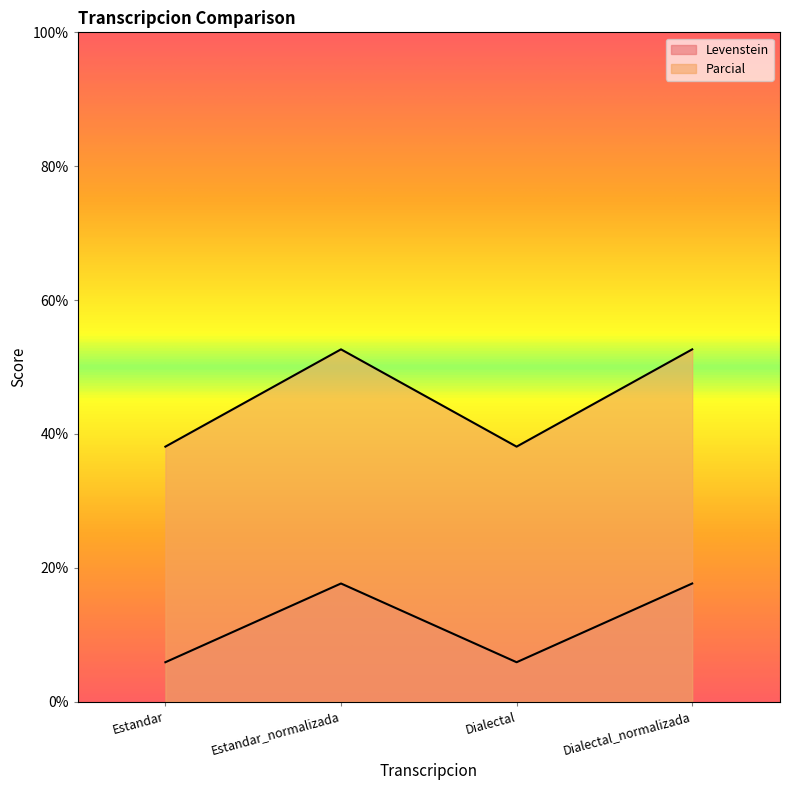

At which category does Levenstein reach its first local valley?

Dialectal